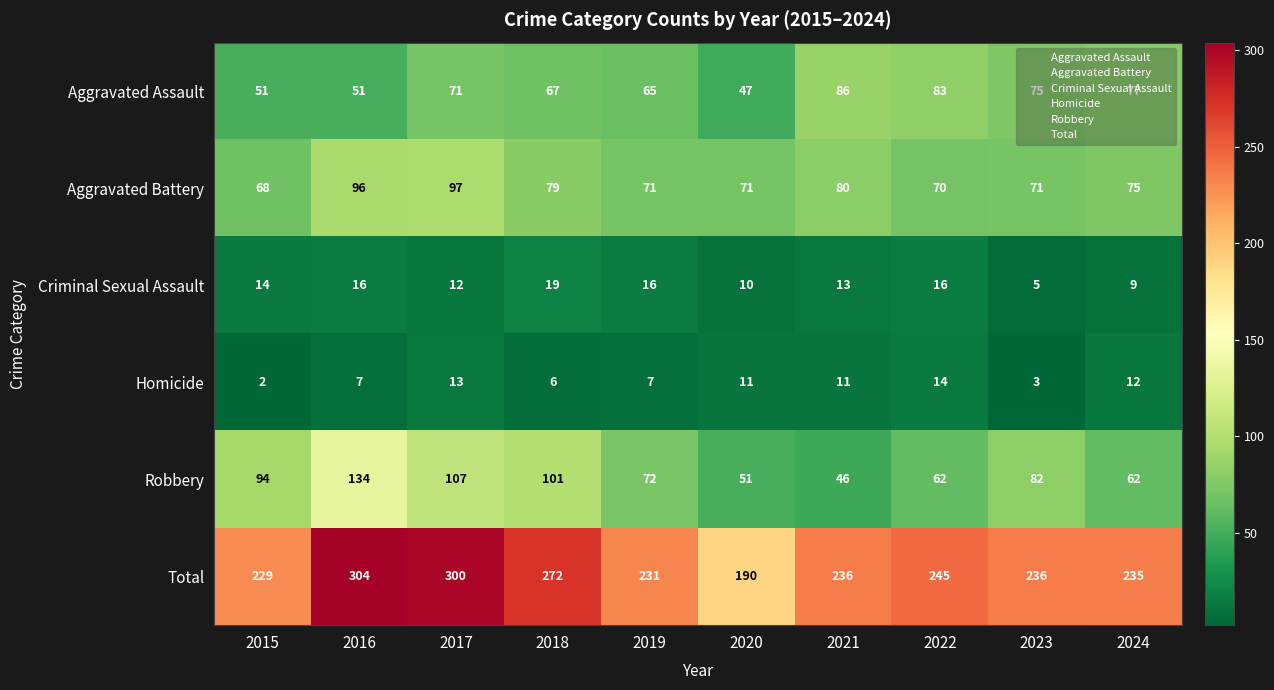

How many data points does each series have?

10